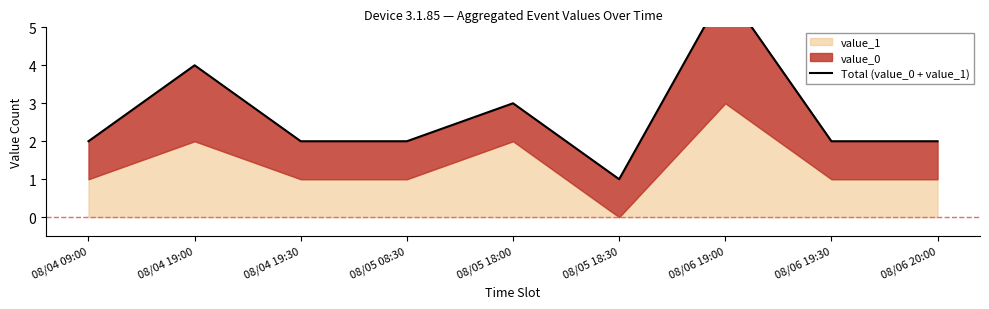

What is the minimum value shown in the chart?

1